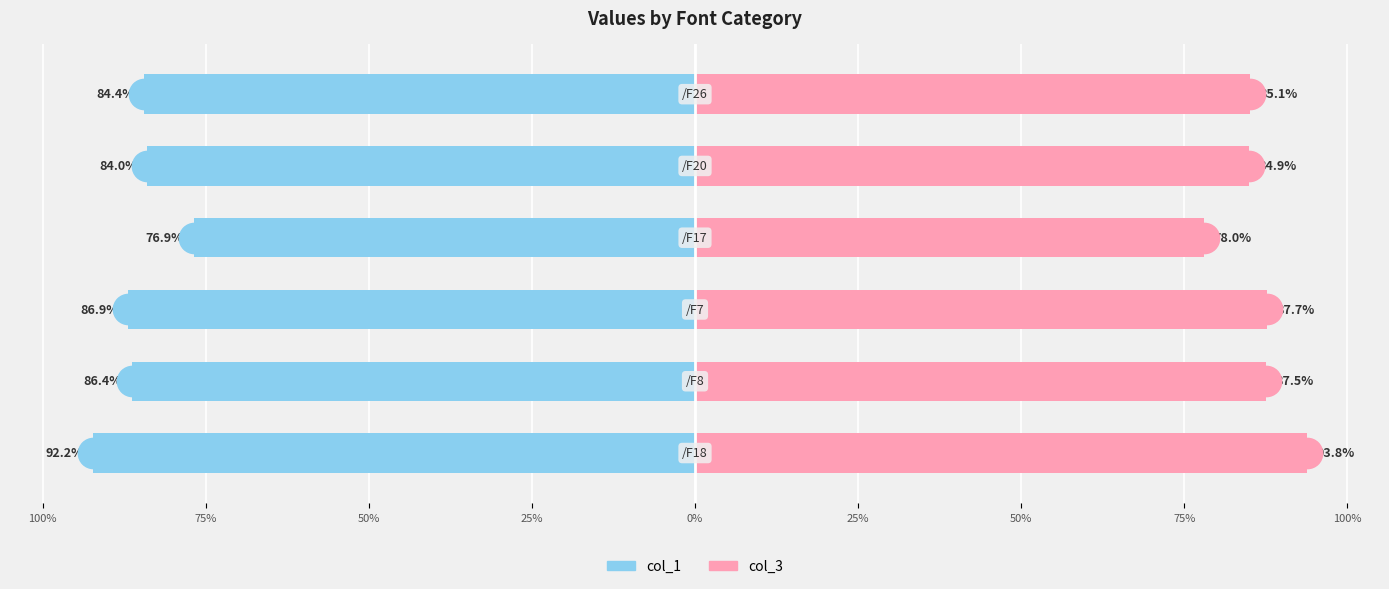

Which series has the widest spread of values?

col_3